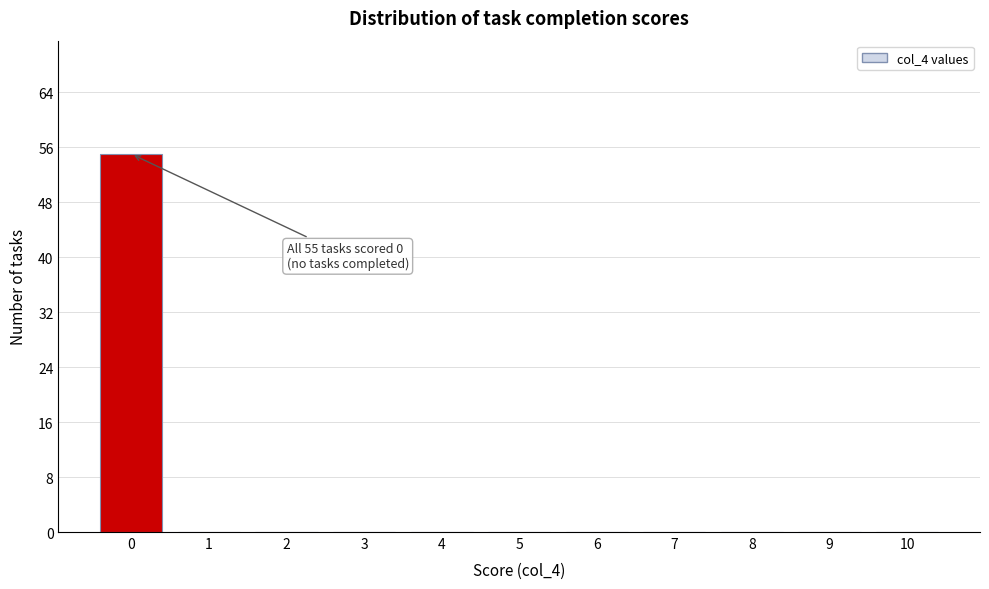

Reading right to left, list all the values displayed in this chart.

10=0	9=0	8=0	7=0	6=0	5=0	4=0	3=0	2=0	1=0	0=55